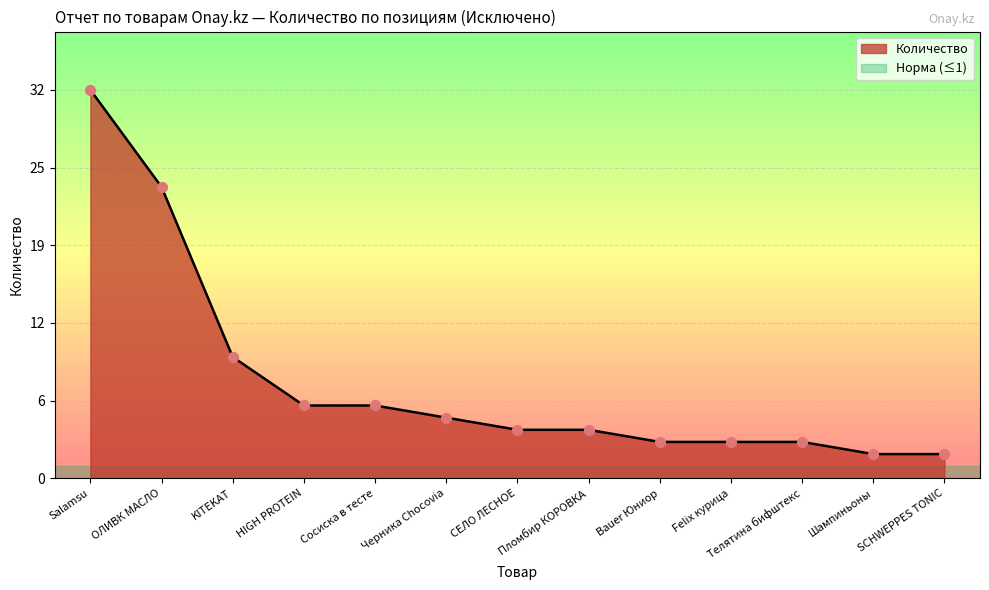

Does the chart have visible grid lines?

Yes